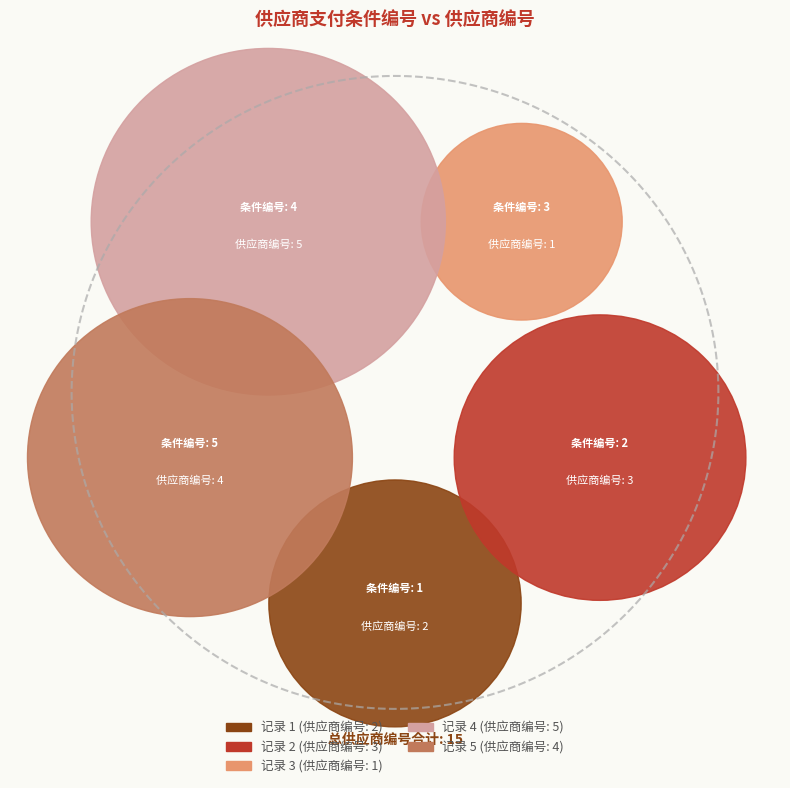

Which has a higher value, 1 or 3?

1